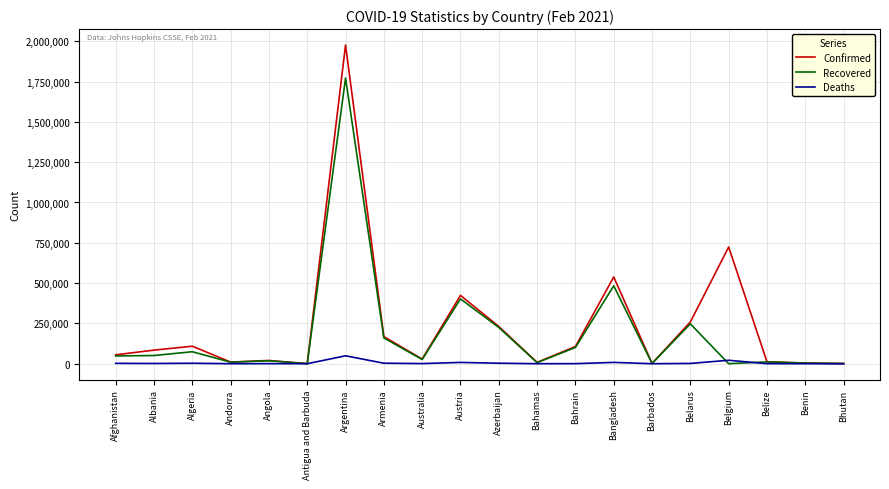

What is the sum of the Recovered values at Antigua and Barbuda and Bhutan?

1040